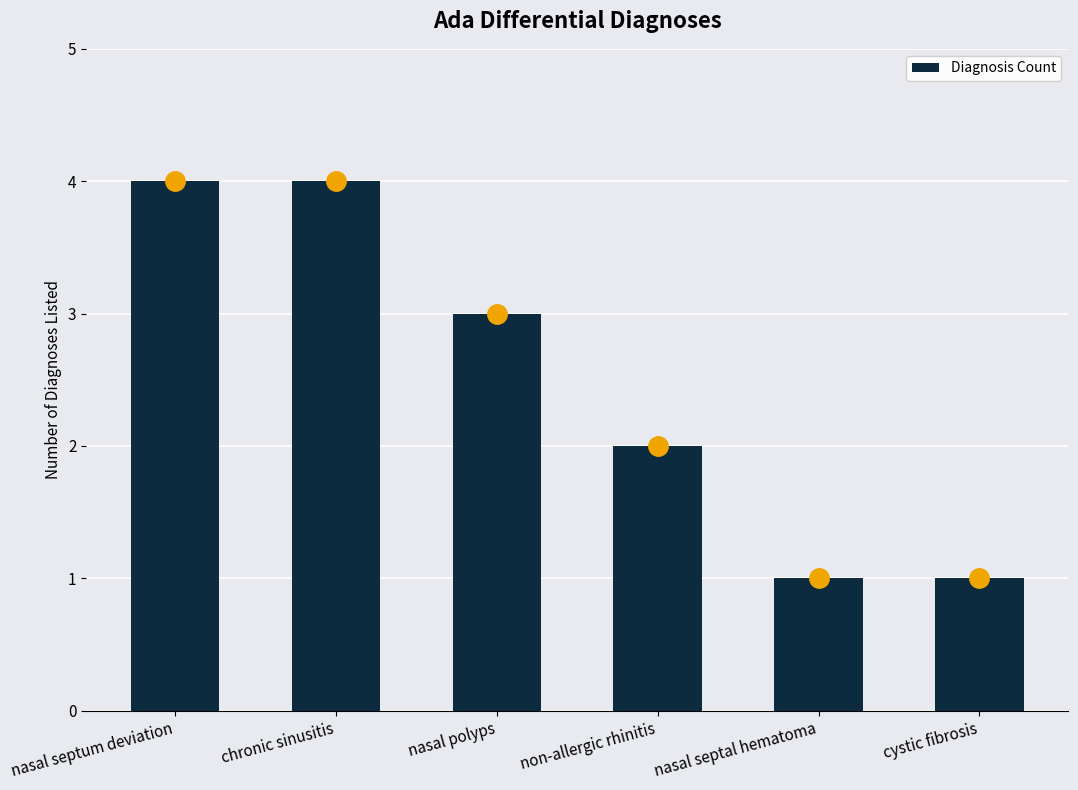

What is the greatest value displayed?

4